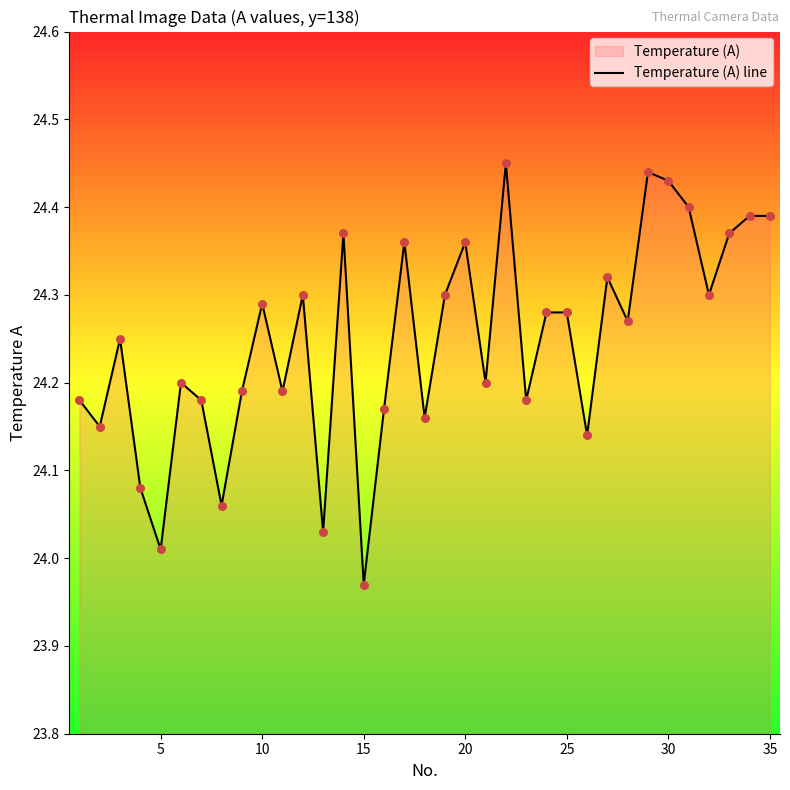

What is the ratio of the value at 15 to the value at 30?

1.0